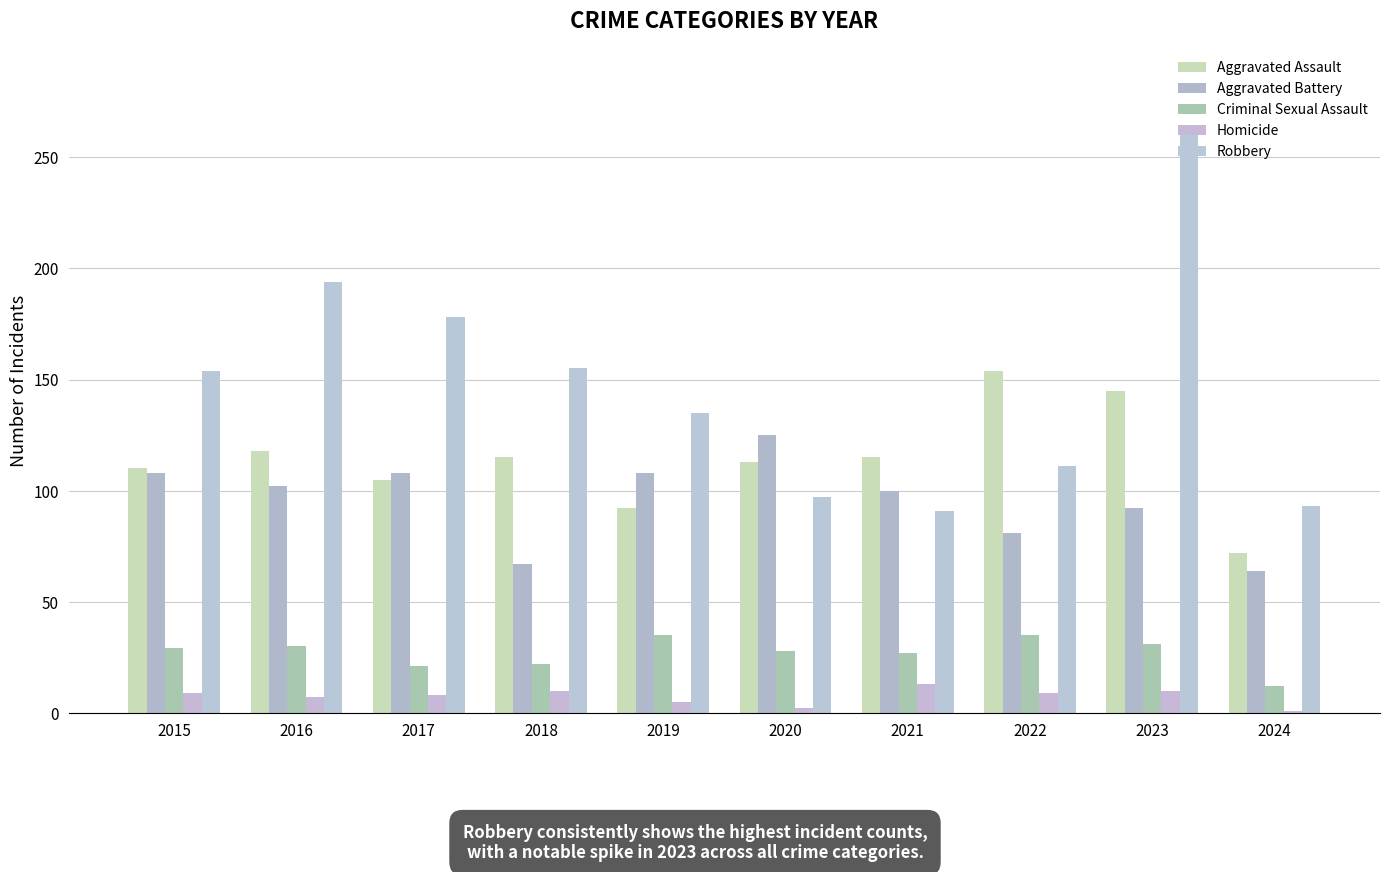

Rank the series at 2021 from highest to lowest value.

Aggravated Assault, Aggravated Battery, Robbery, Criminal Sexual Assault, Homicide